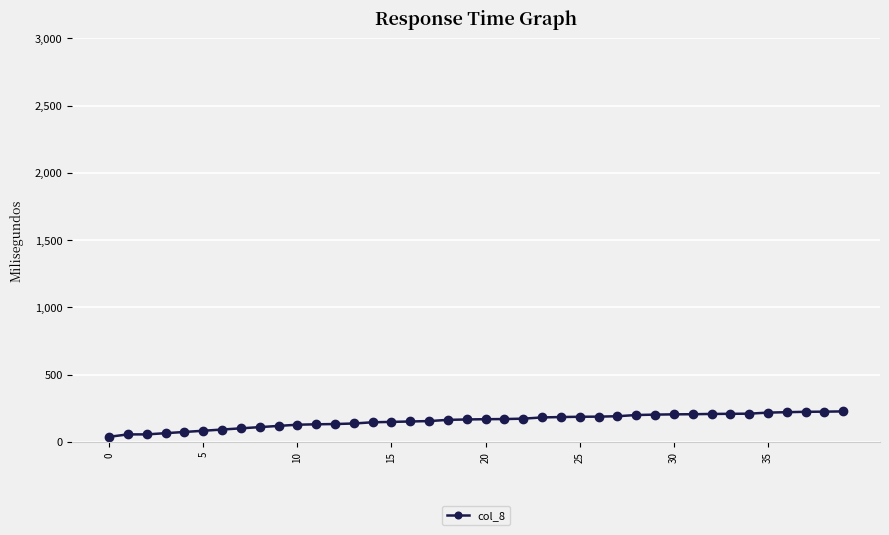

What is the average value?

155